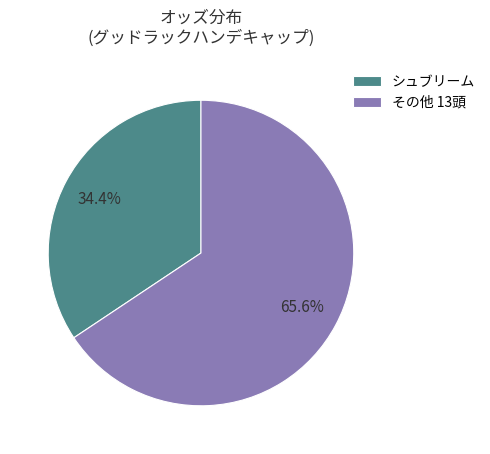

What percentage is NOT represented by シュブリーム?

65.6%